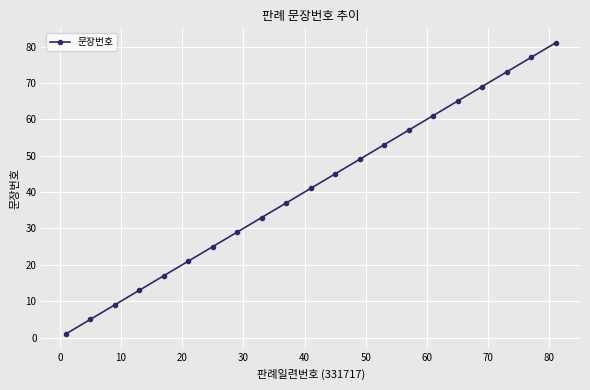

True or false: there are more than 1 points higher than both neighbors.

False